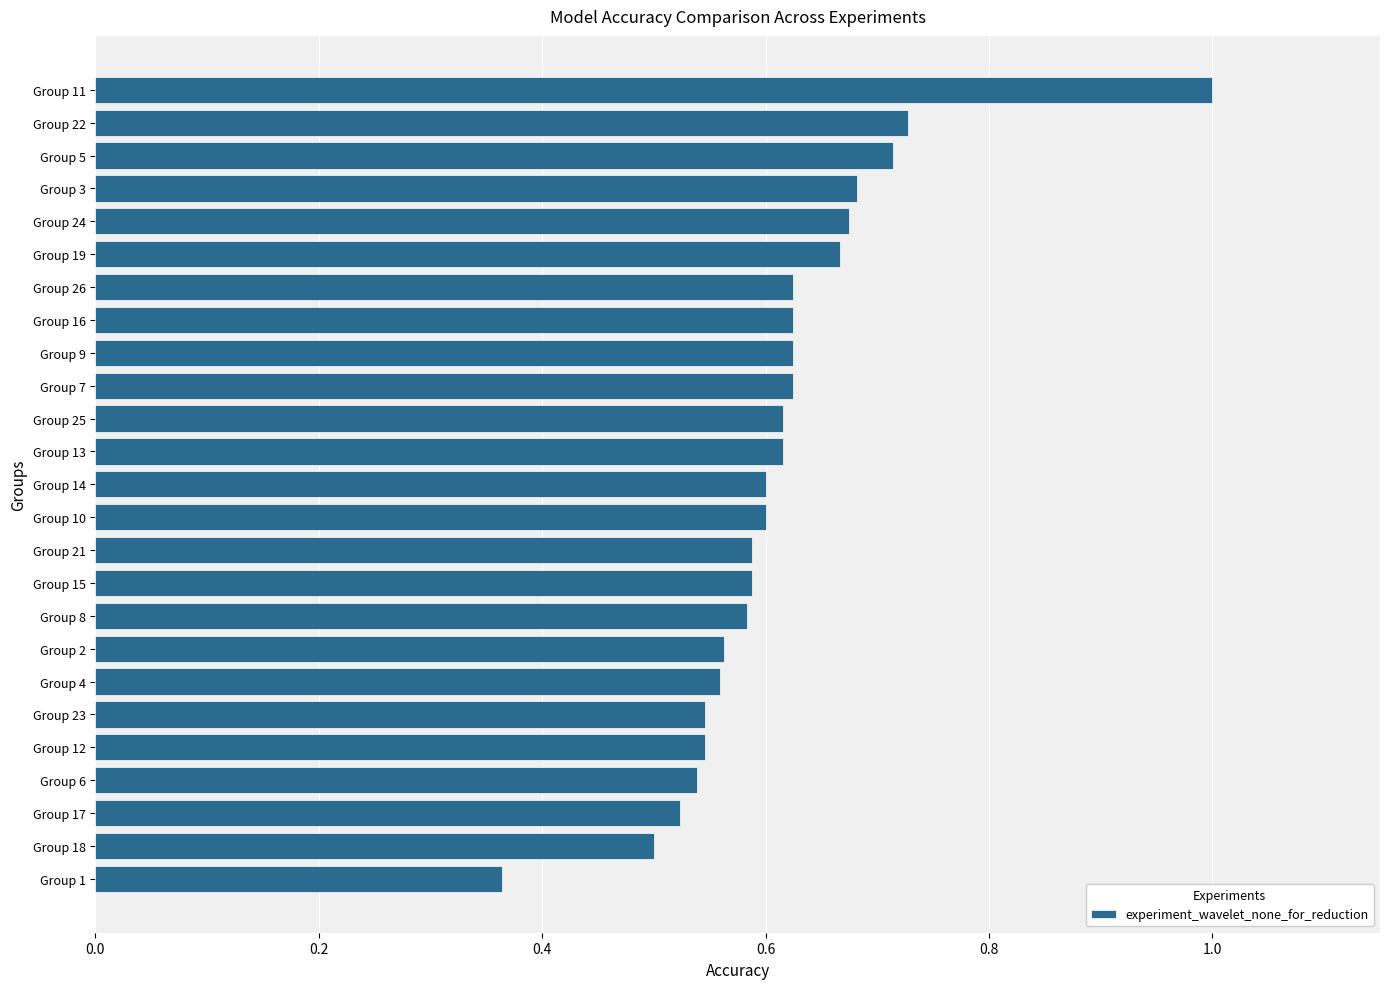

How many values are between 0 and 1?

25